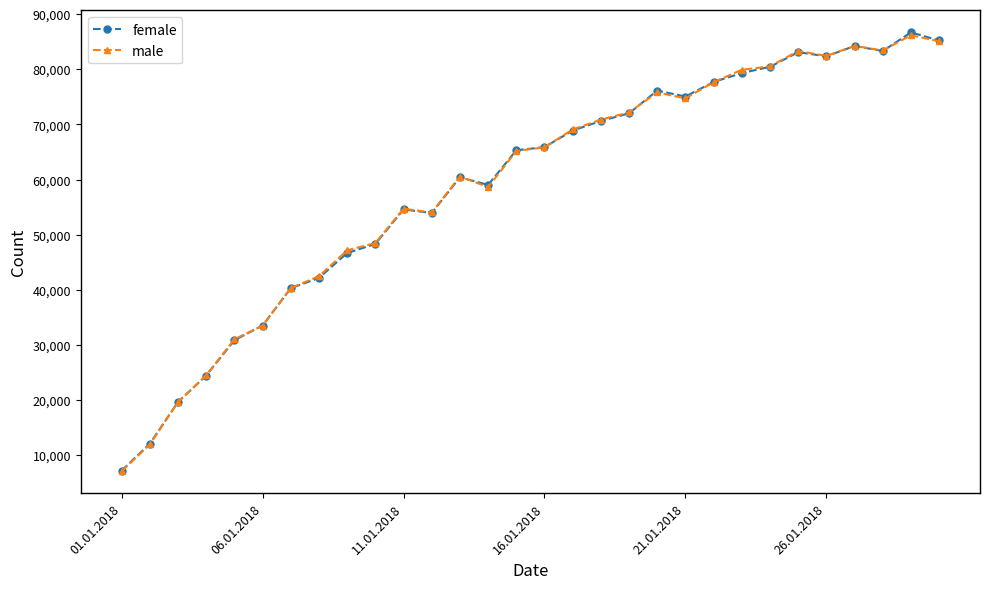

Which series has the largest range (max minus min)?

female